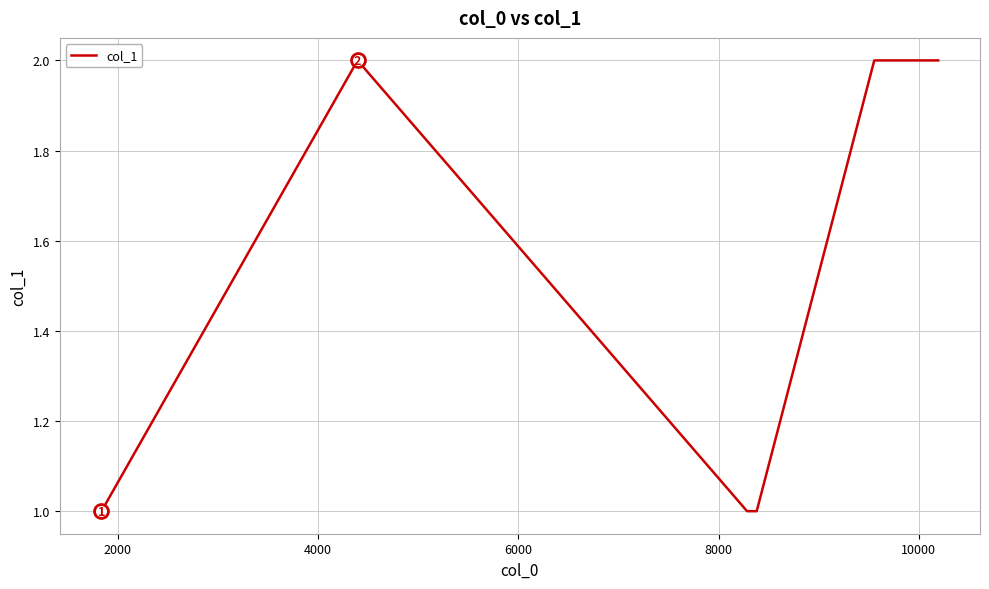

True or false: there are more than 0 points higher than both neighbors.

True